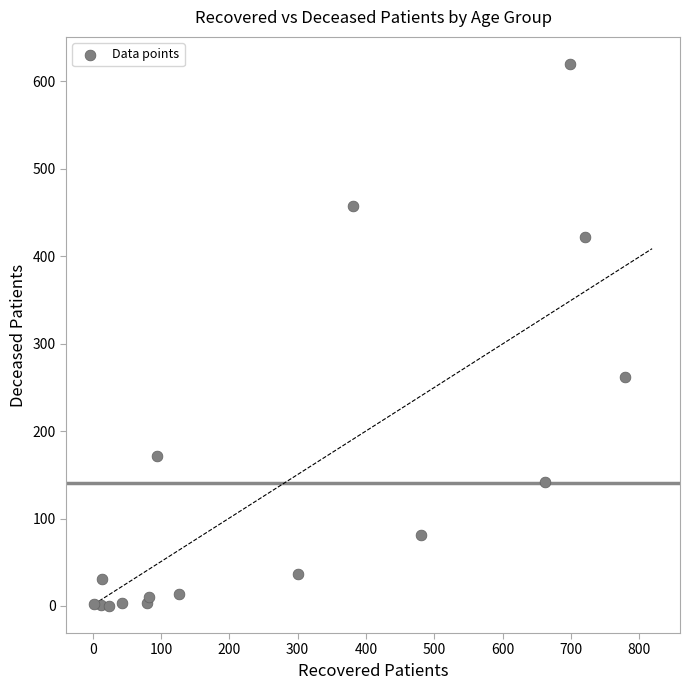

What Y value in the scatter plot is closest to 310?

262